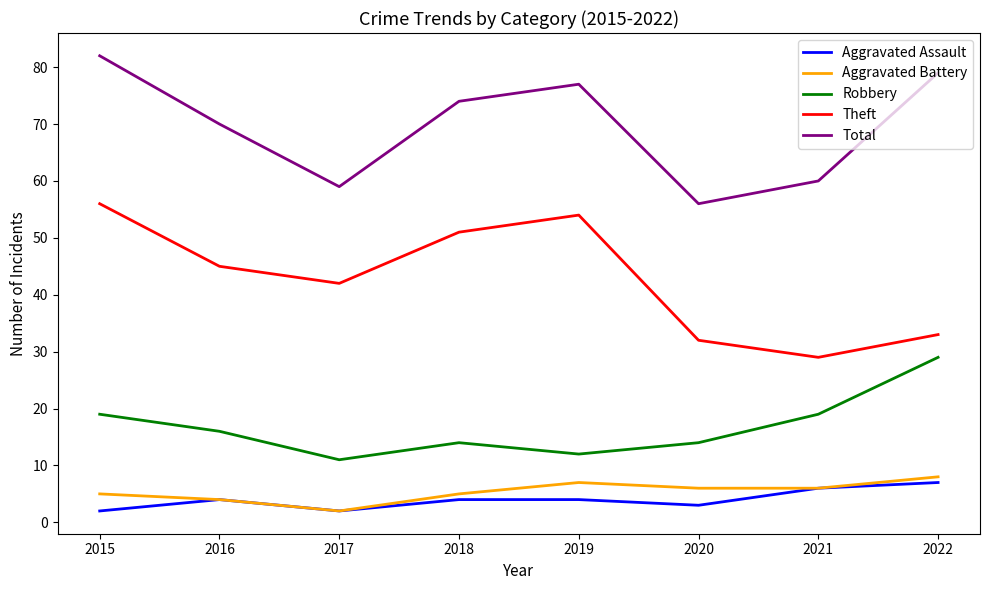

Is the value of Aggravated Battery at 2020 greater than the value of Total at 2022?

No